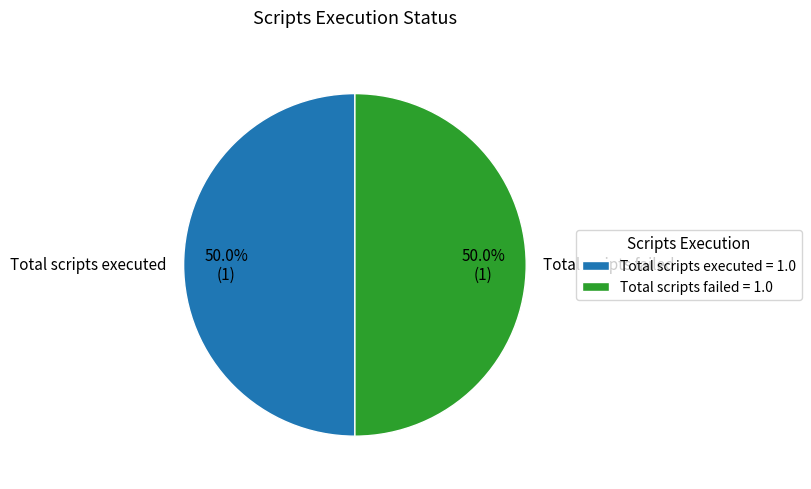

What is the ratio of the value at Total scripts failed to the value at Total scripts executed?

1.0